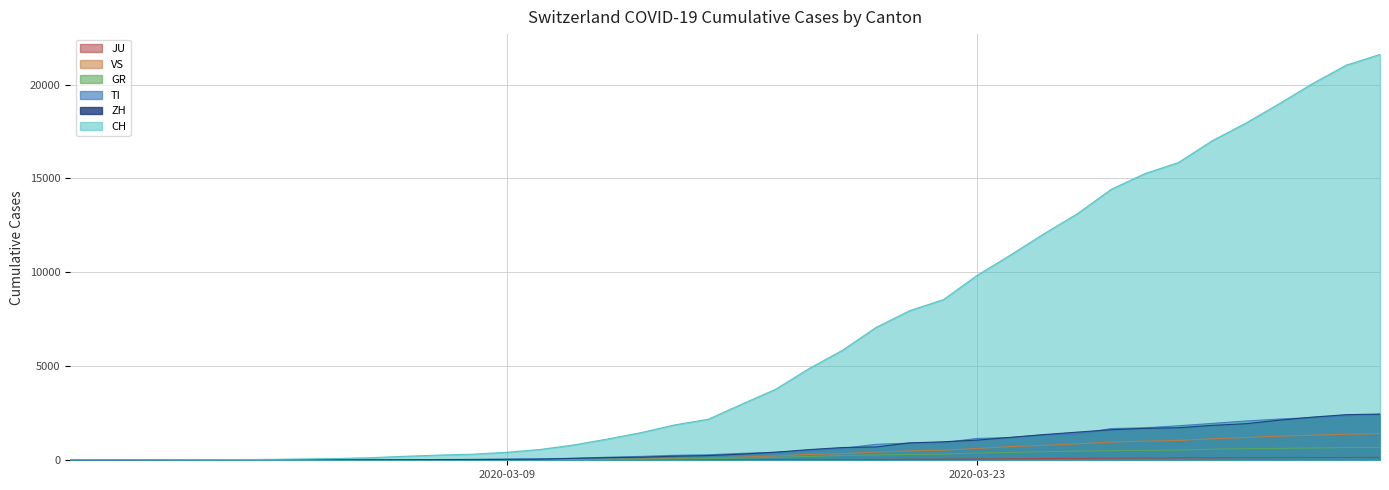

What is the approximate value of ZH at 2020-04-02, to the nearest 50?

2300